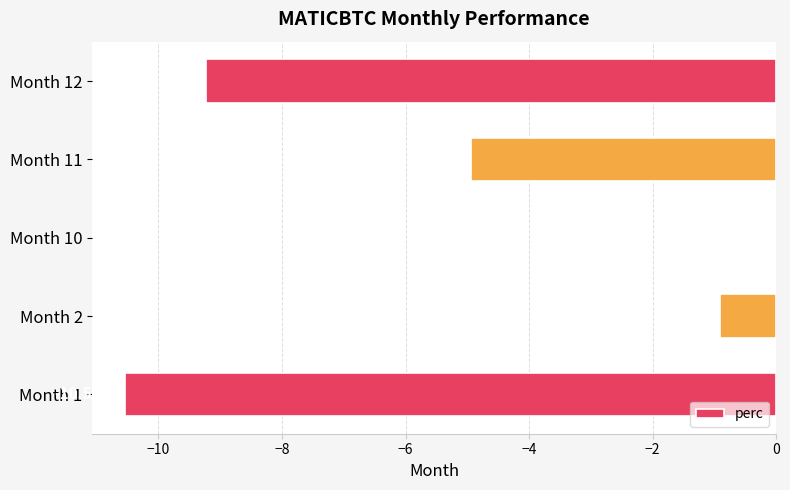

What is the change in value from Month 1 to Month 2?

+9.6